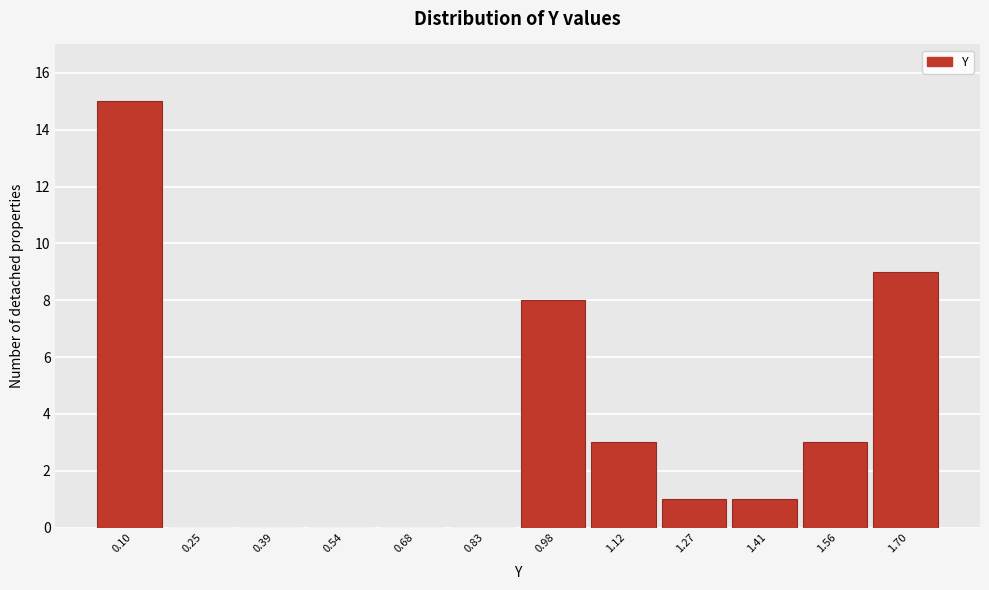

Which range on the x-axis has the tallest bar?

0.02 to 0.18